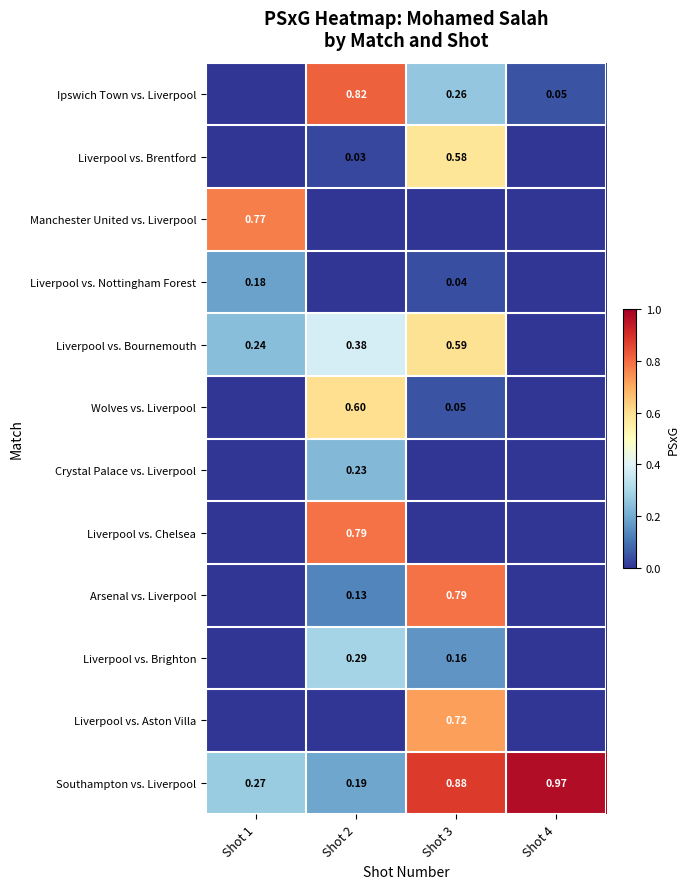

Rank the series by their maximum value, from highest to lowest.

Southampton vs. Liverpool, Ipswich Town vs. Liverpool, Liverpool vs. Chelsea, Arsenal vs. Liverpool, Manchester United vs. Liverpool, Liverpool vs. Aston Villa, Wolves vs. Liverpool, Liverpool vs. Bournemouth, Liverpool vs. Brentford, Liverpool vs. Brighton, Crystal Palace vs. Liverpool, Liverpool vs. Nottingham Forest